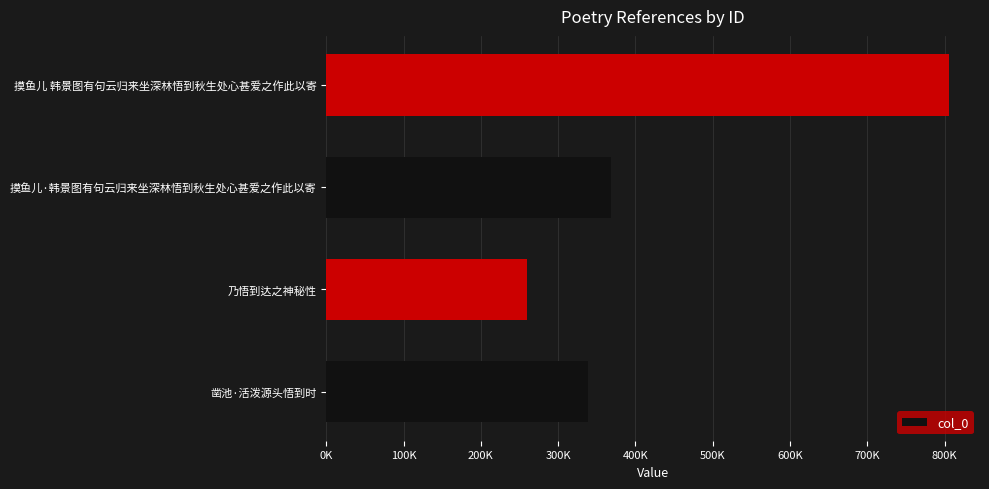

Does the chart contain any negative values?

No